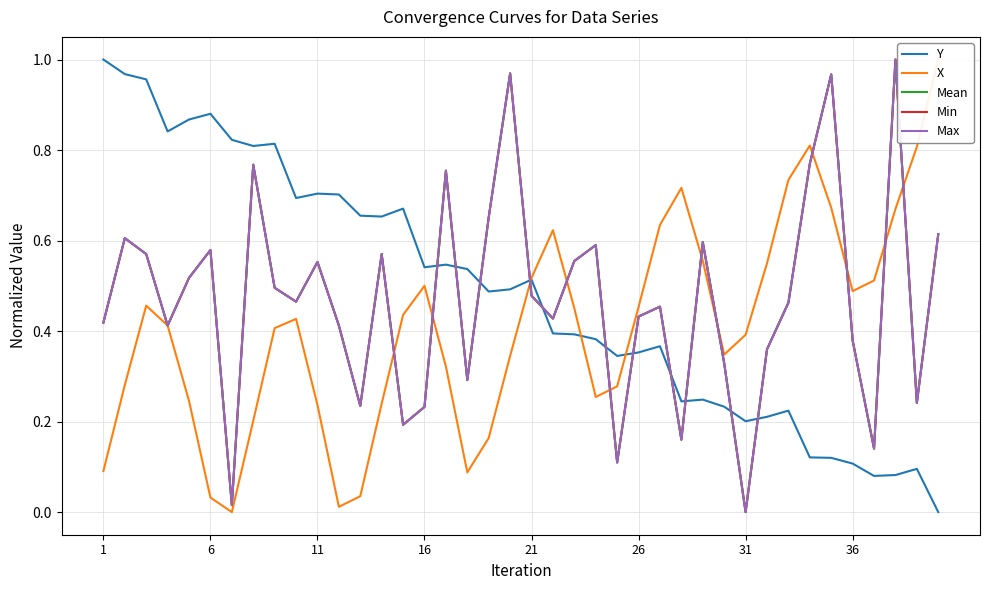

Which series ends up on top after the final intersection of X and Mean?

X